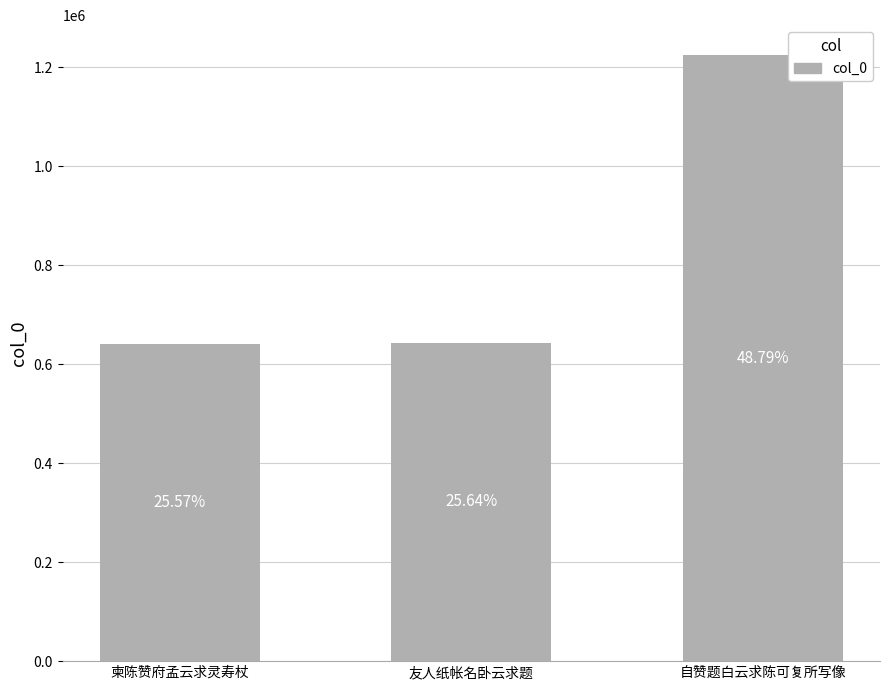

Are the bars horizontal?

No